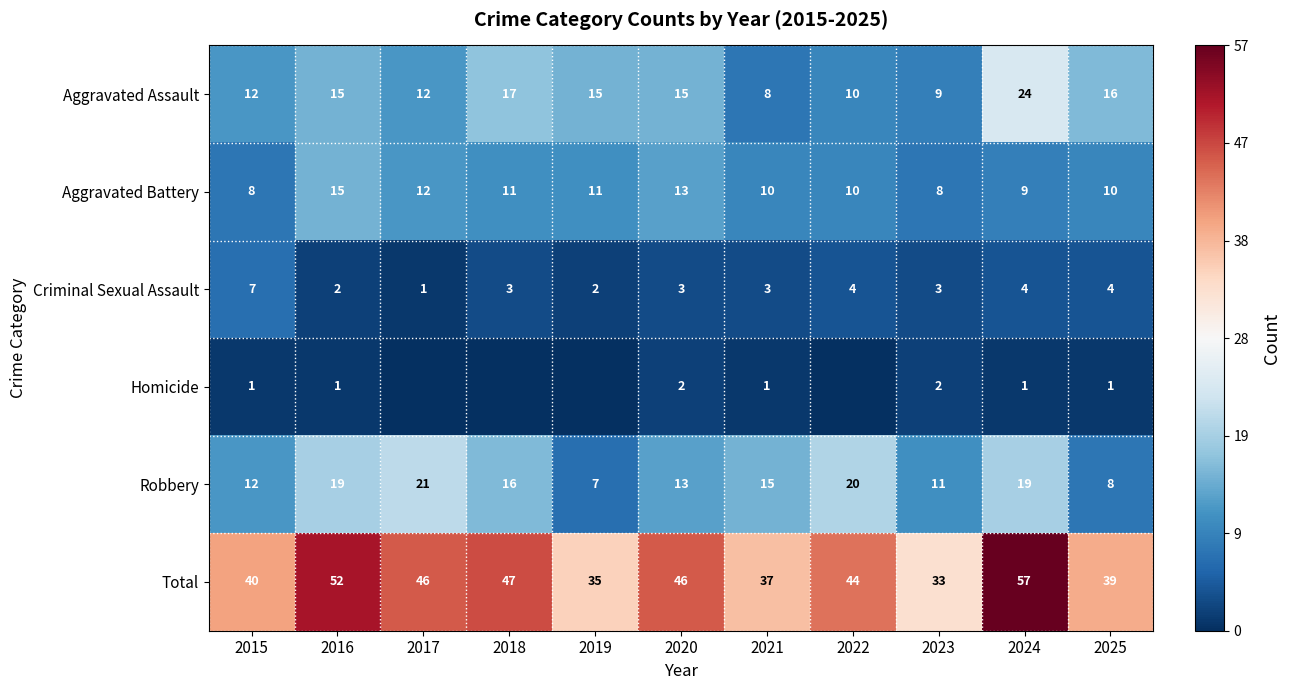

The Criminal Sexual Assault series shows 2 at 2019. True or false?

True